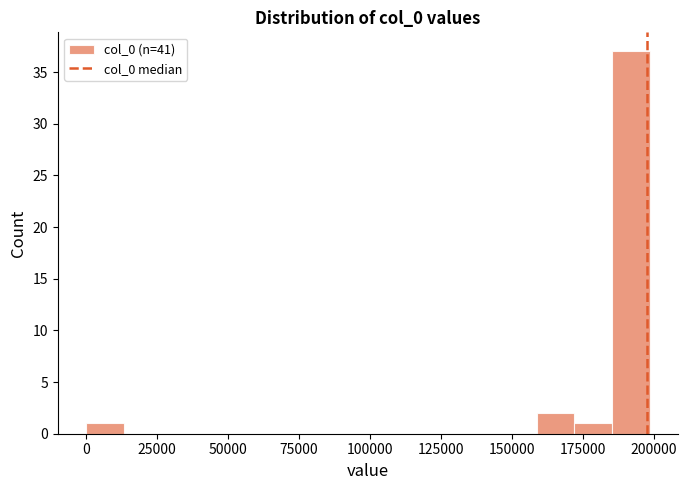

Around what value on the x-axis is the tallest bar? Give the approximate position of its centre, as read against the axis.

190000